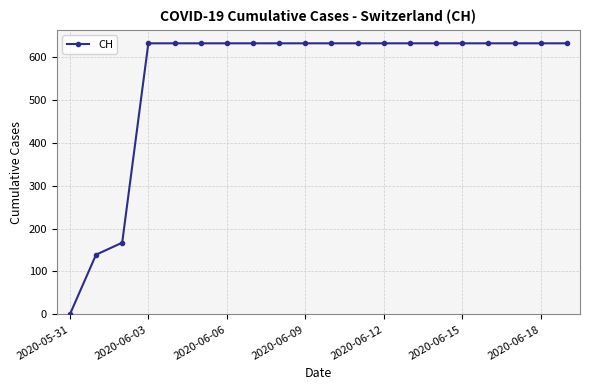

Reading left to right, list all the values displayed in this chart.

0	139	167	631	631	631	631	631	631	631	631	631	631	631	631	631	631	631	631	631